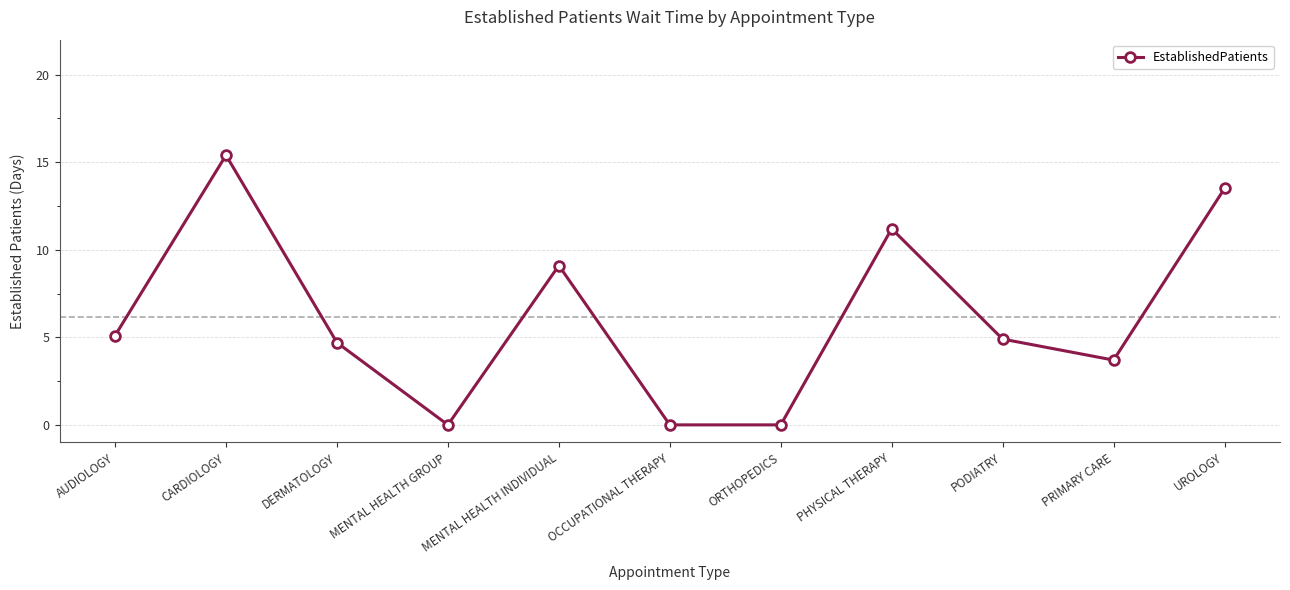

What is the maximum value shown in the chart?

15.4